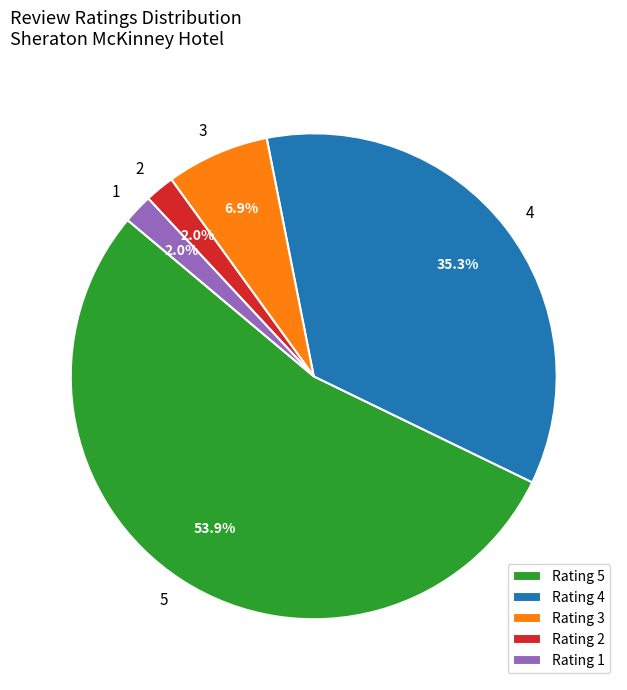

True or false: 4 accounts for 24% of the total.

False